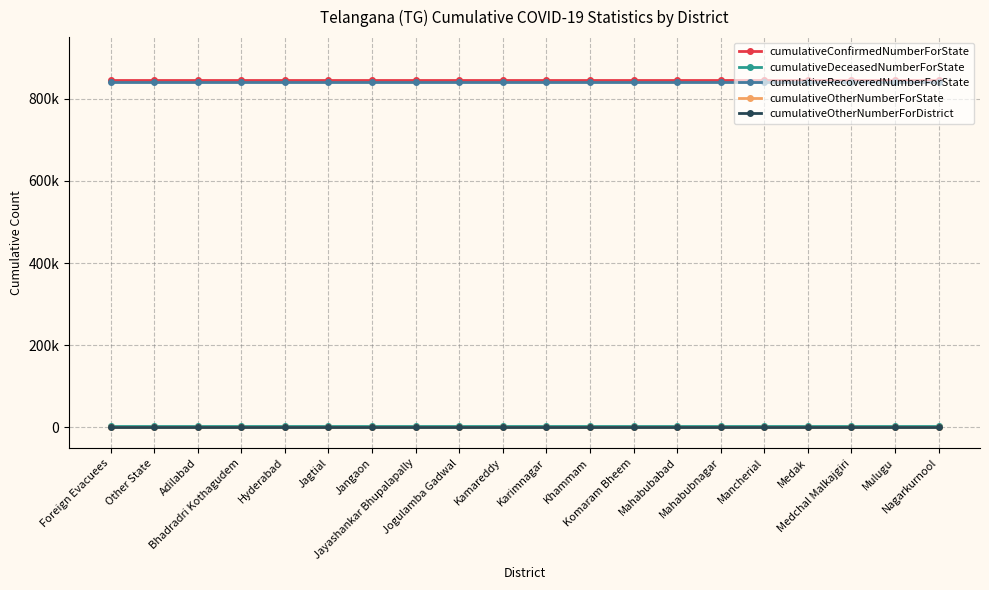

Does the chart have visible grid lines?

Yes